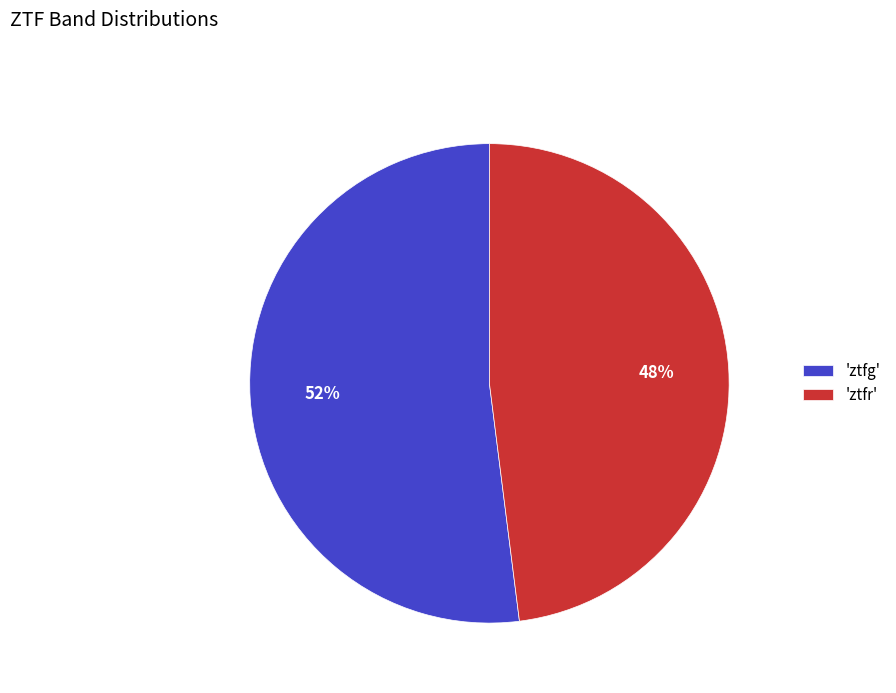

Is it true that 'ztfr' is 48% of the pie?

True